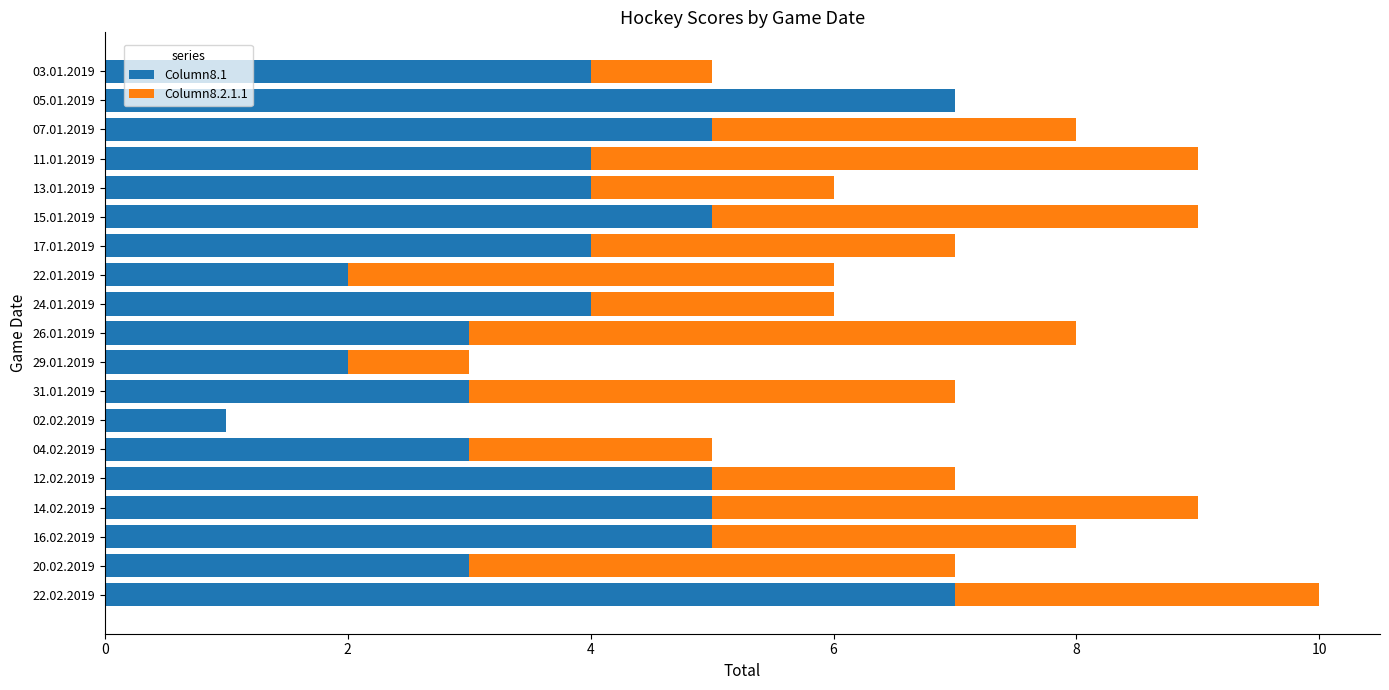

At which category is the sum across all series the highest?

22.02.2019